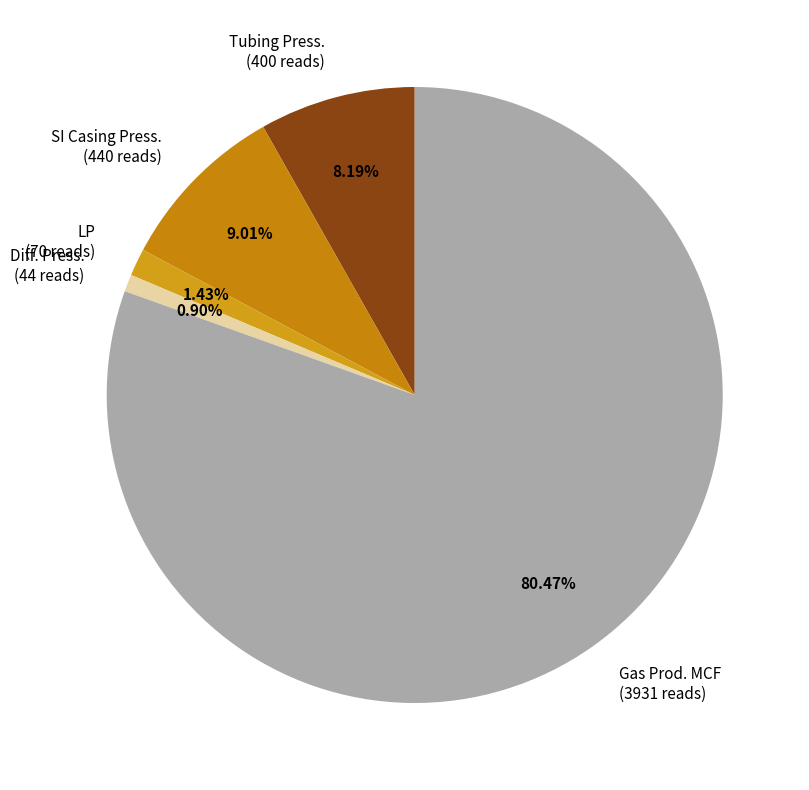

Combined, do Tubing Press. (400 reads) and SI Casing Press. (440 reads) account for over 50%?

No